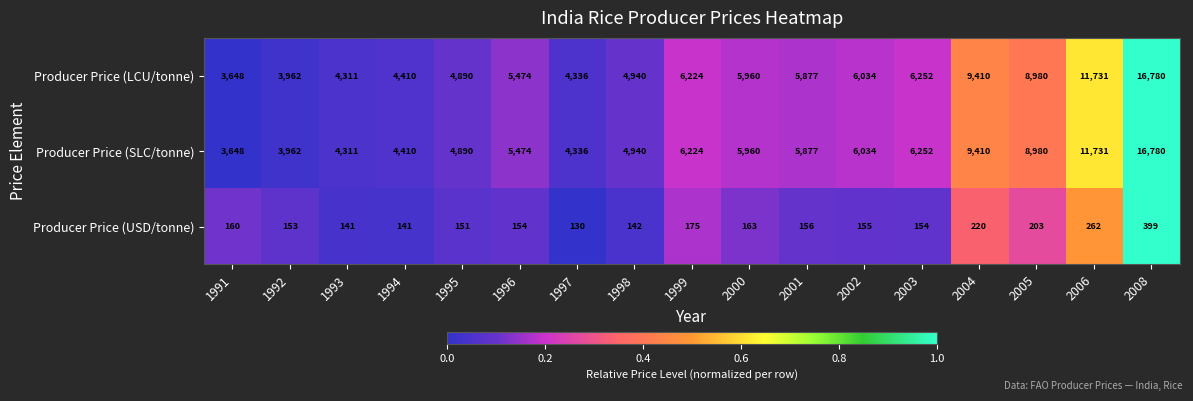

How many data points does each series have?

17